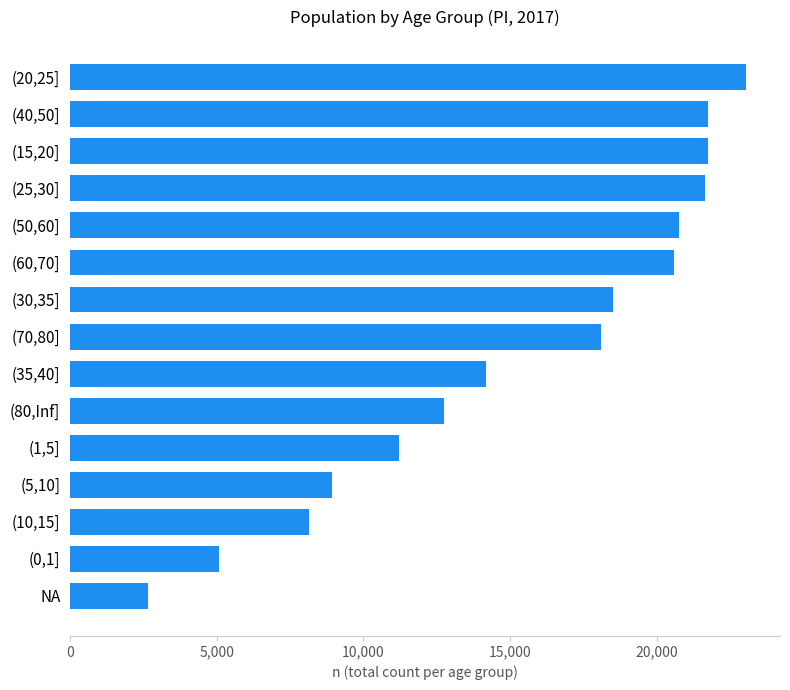

Read the value at (70,80], to the nearest 100.

18100